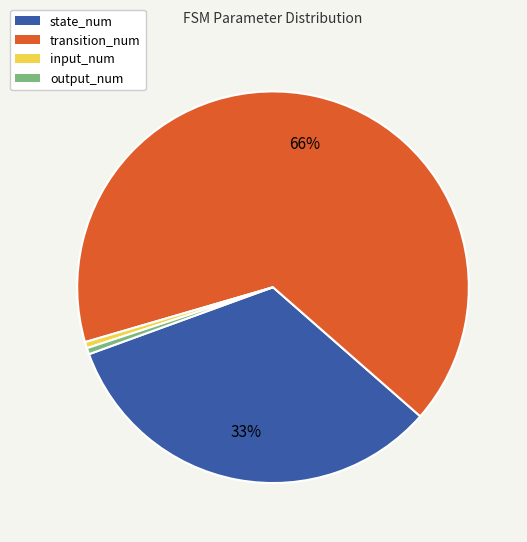

The output_num slice represents 13% of the pie. True or false?

False